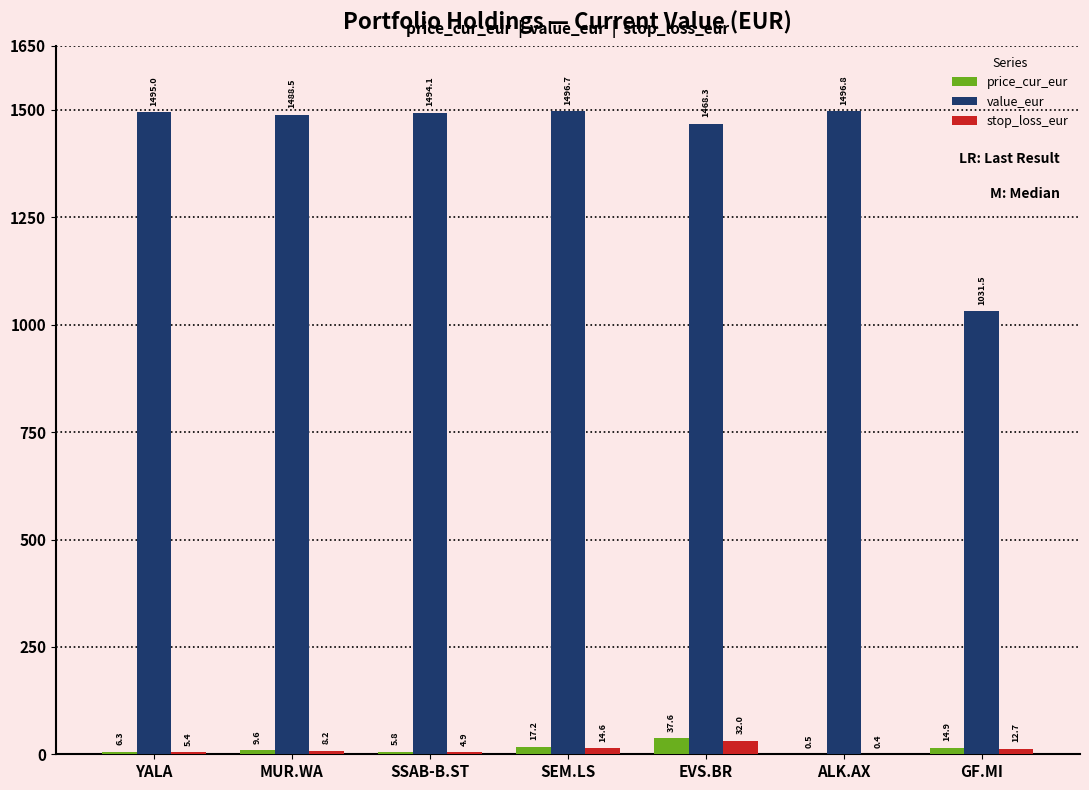

How many categories are shown in the chart?

7